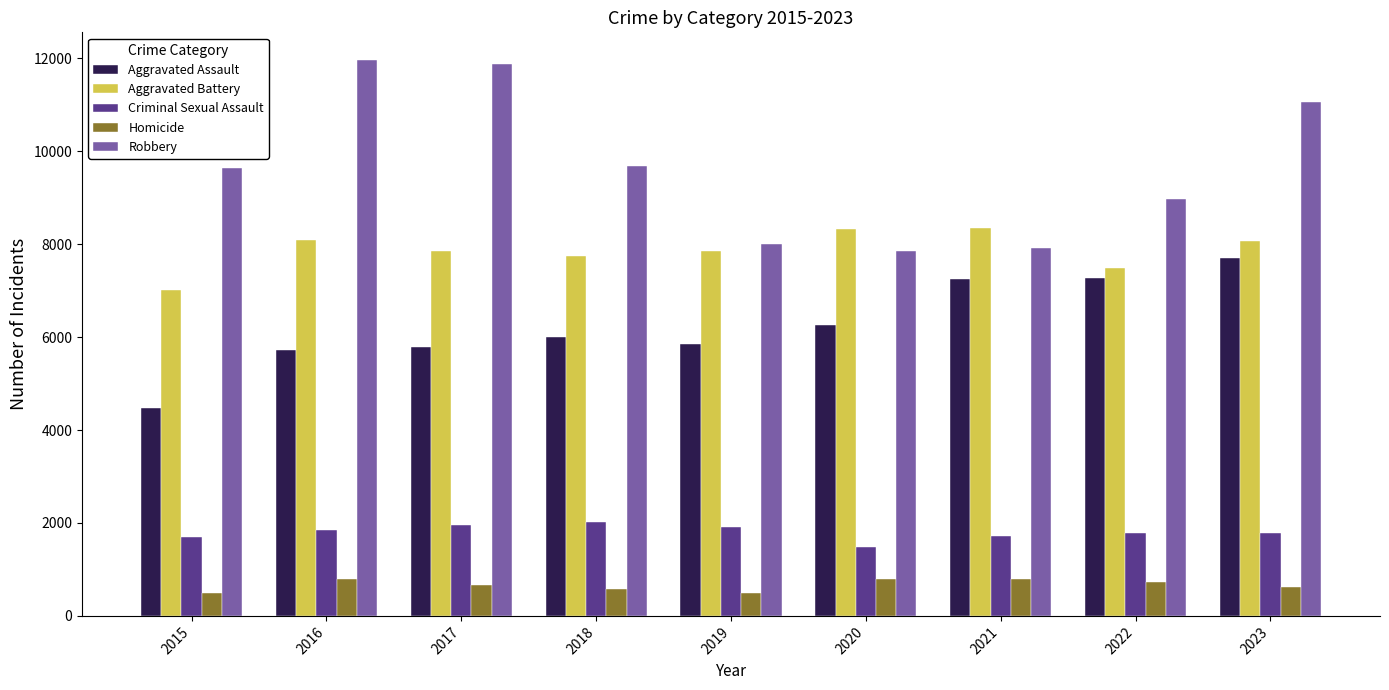

What is the total value across all series at 2020?

24704